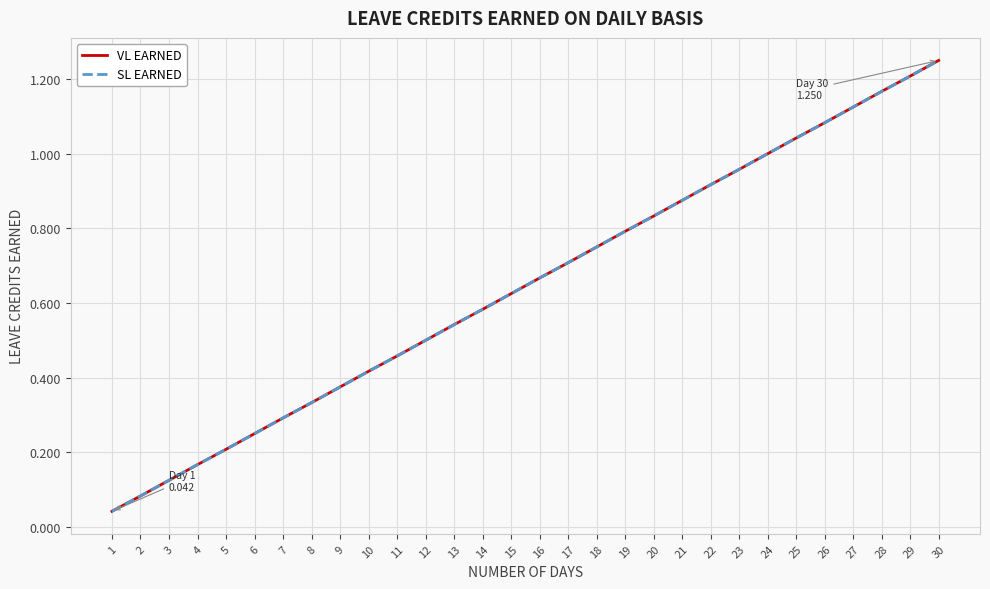

Reading left to right, transcribe all the data shown in this chart.

VL EARNED: 1=0.0	2=0.1	3=0.1	4=0.2	5=0.2	6=0.2	7=0.3	8=0.3	9=0.4	10=0.4	11=0.5	12=0.5	13=0.5	14=0.6	15=0.6	16=0.7	17=0.7	18=0.8	19=0.8	20=0.8	21=0.9	22=0.9	23=1.0	24=1.0	25=1.0	26=1.1	27=1.1	28=1.2	29=1.2	30=1.2
SL EARNED: 1=0.0	2=0.1	3=0.1	4=0.2	5=0.2	6=0.2	7=0.3	8=0.3	9=0.4	10=0.4	11=0.5	12=0.5	13=0.5	14=0.6	15=0.6	16=0.7	17=0.7	18=0.8	19=0.8	20=0.8	21=0.9	22=0.9	23=1.0	24=1.0	25=1.0	26=1.1	27=1.1	28=1.2	29=1.2	30=1.2